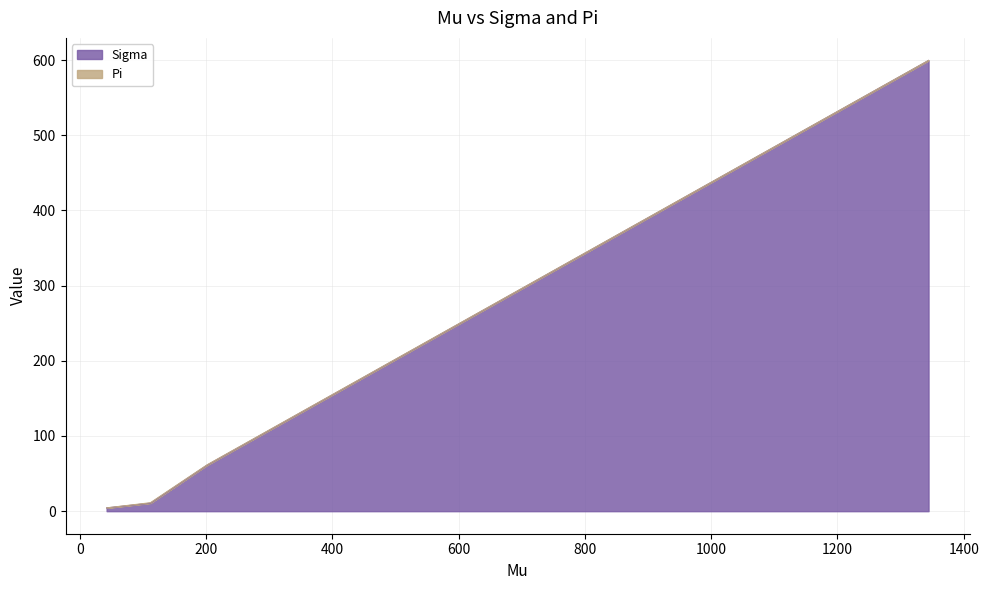

What is the highest value of the Sigma series?

599.5